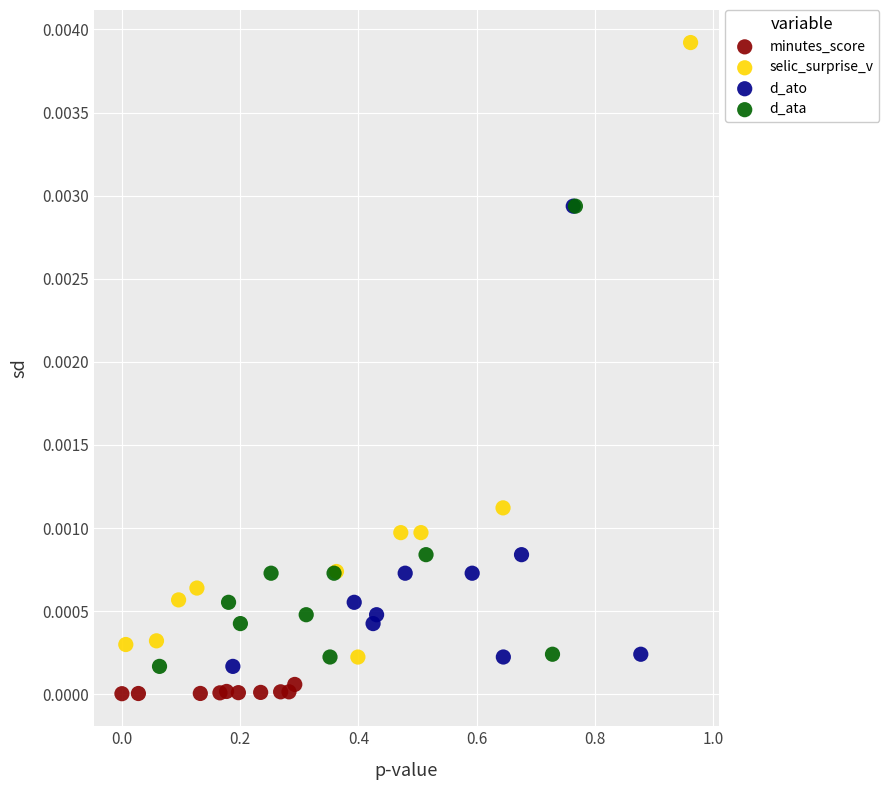

Which series reaches the minimum Y coordinate?

minutes_score